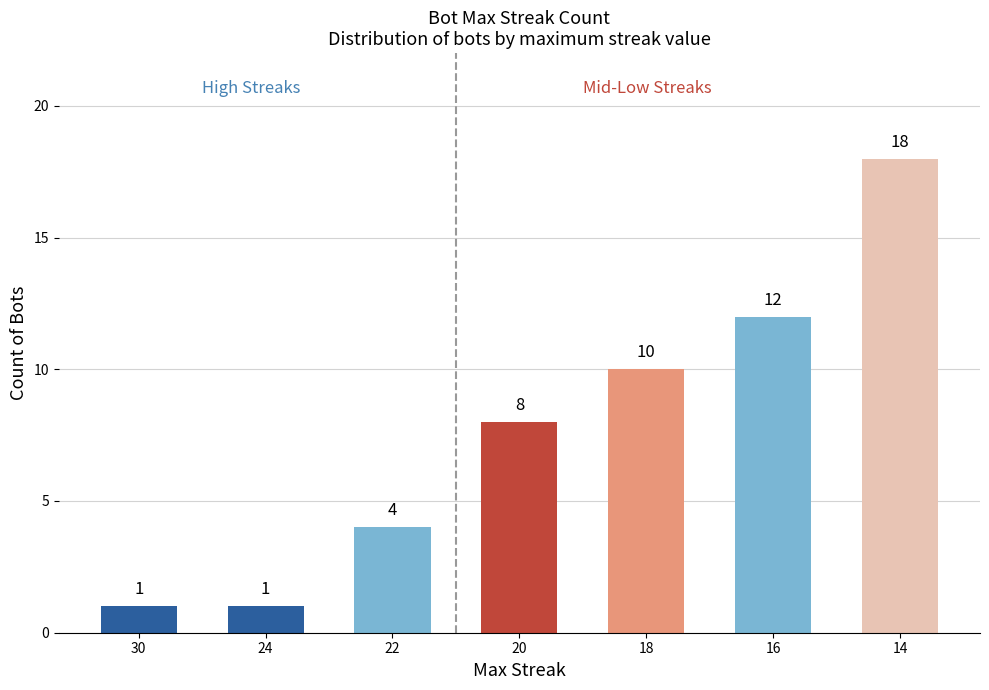

At which label is the value closest to 9?

20